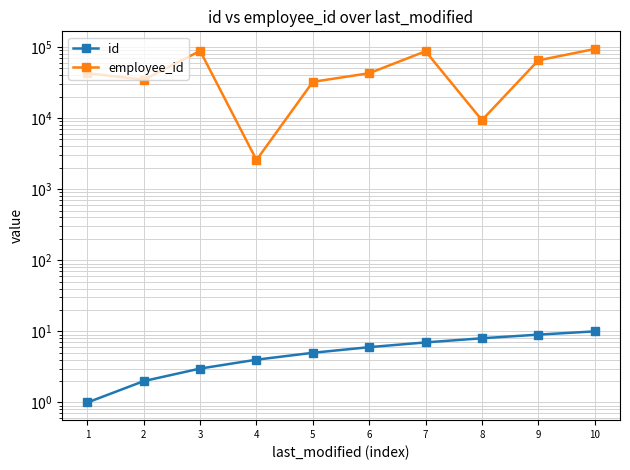

Reading left to right, what are all the values shown in this chart?

id: 1=1	2=2	3=3	4=4	5=5	6=6	7=7	8=8	9=9	10=10
employee_id: 1=42697	2=34664	3=88057	4=2573	5=32326	6=42739	7=87055	8=9348	9=64773	10=93626